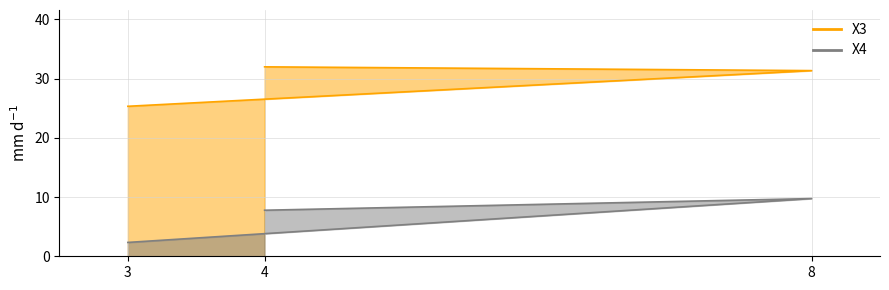

At which category is the sum across all series the highest?

8